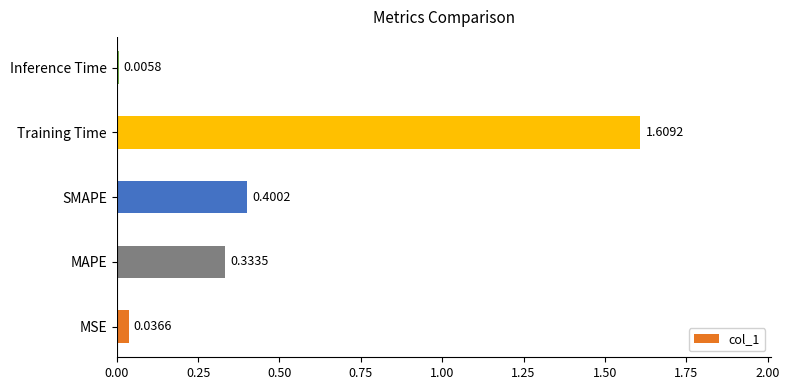

Which label corresponds to the largest value in the chart?

Training Time